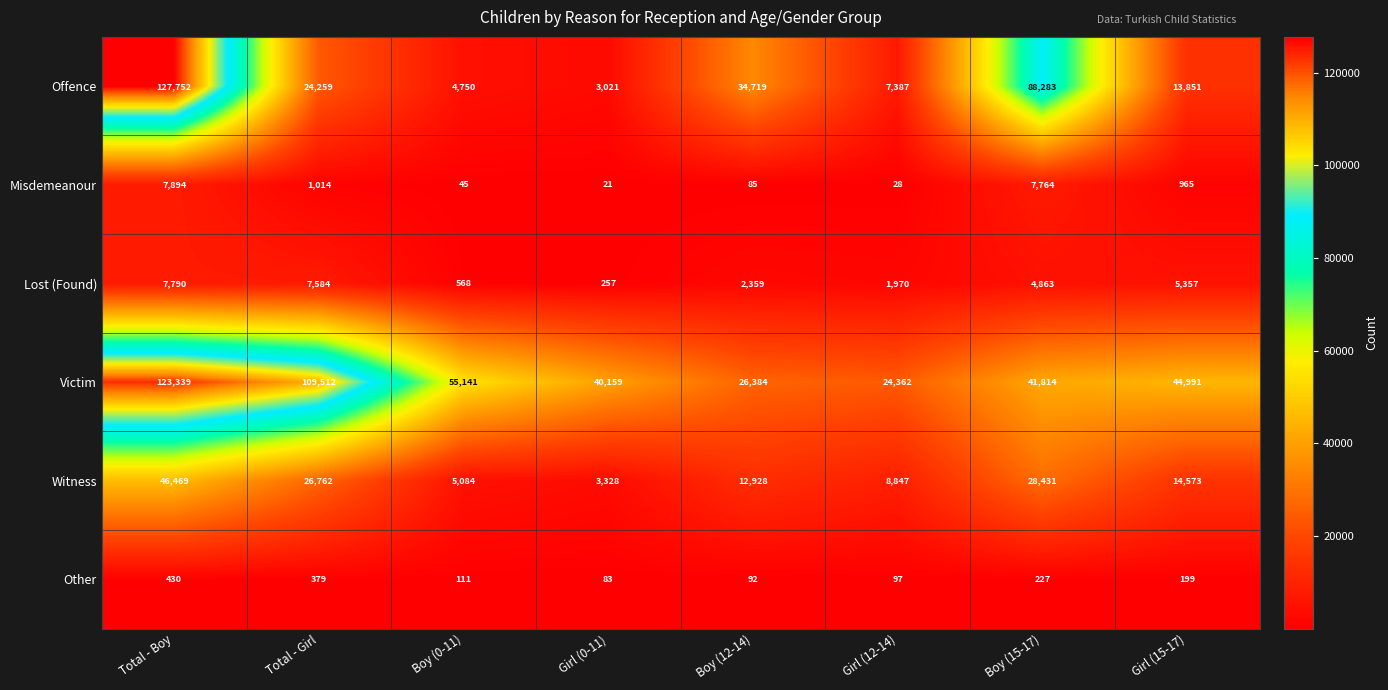

Which label corresponds to the smallest value in the chart?

Girl (0-11)